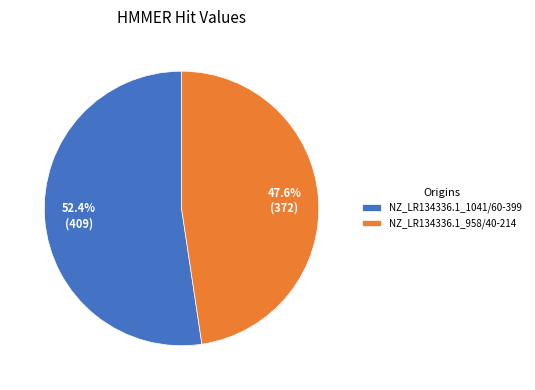

To the nearest percent, what is the difference between the largest and smallest slice percentages?

5%